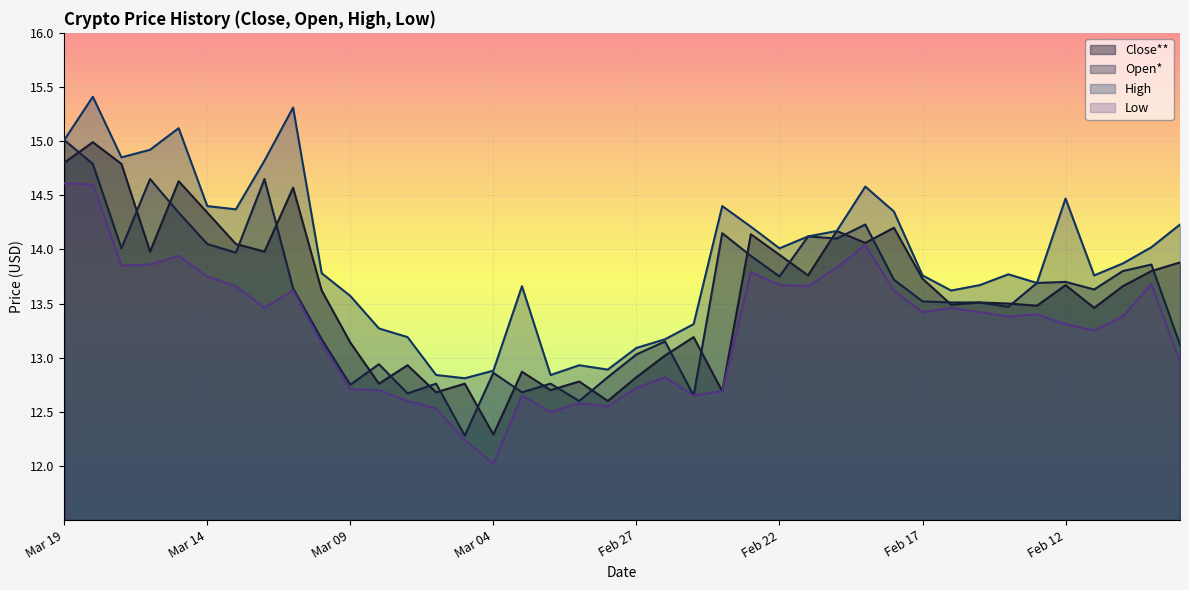

Which category has the lowest value across all series?

Mar 04